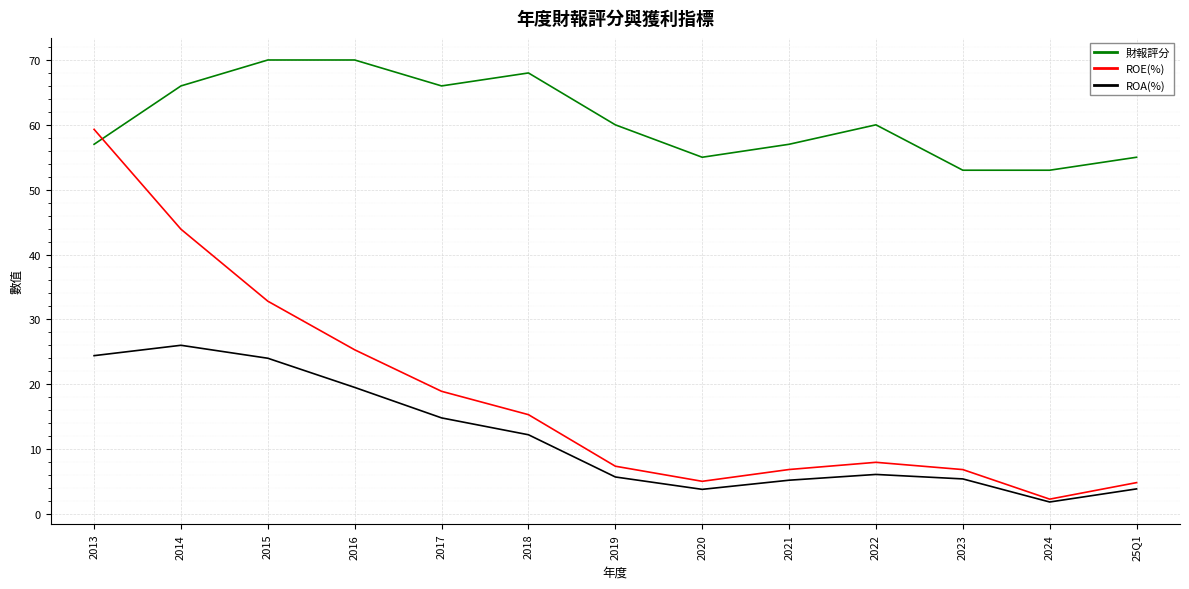

What is the spread (max minus min) of values at 2016?

50.5